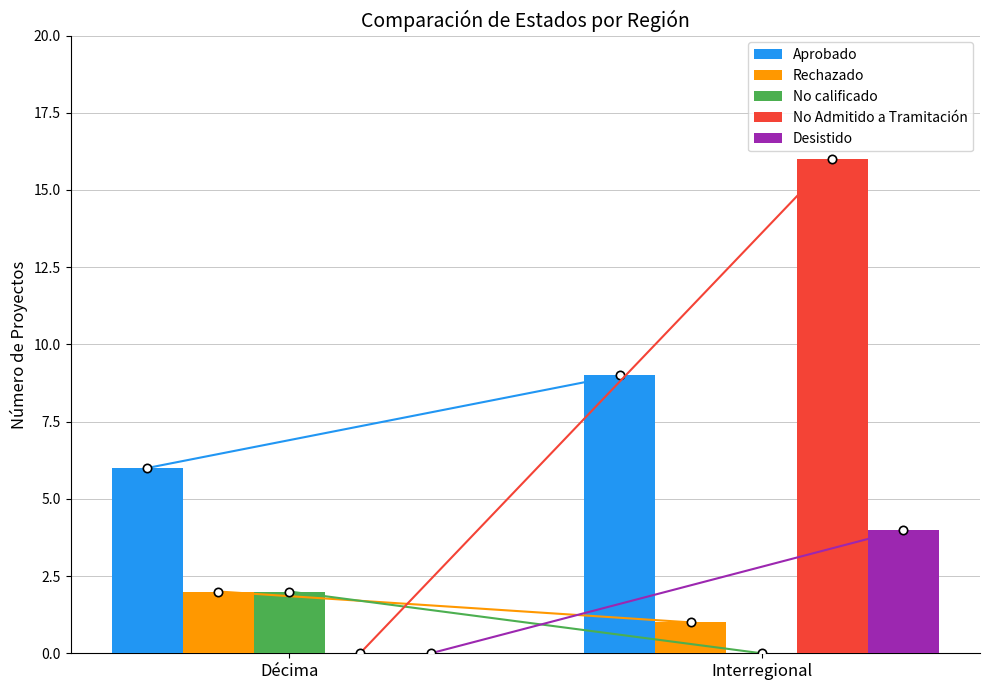

What are all the series names shown in the legend?

Aprobado, Rechazado, No calificado, No Admitido a Tramitación, Desistido